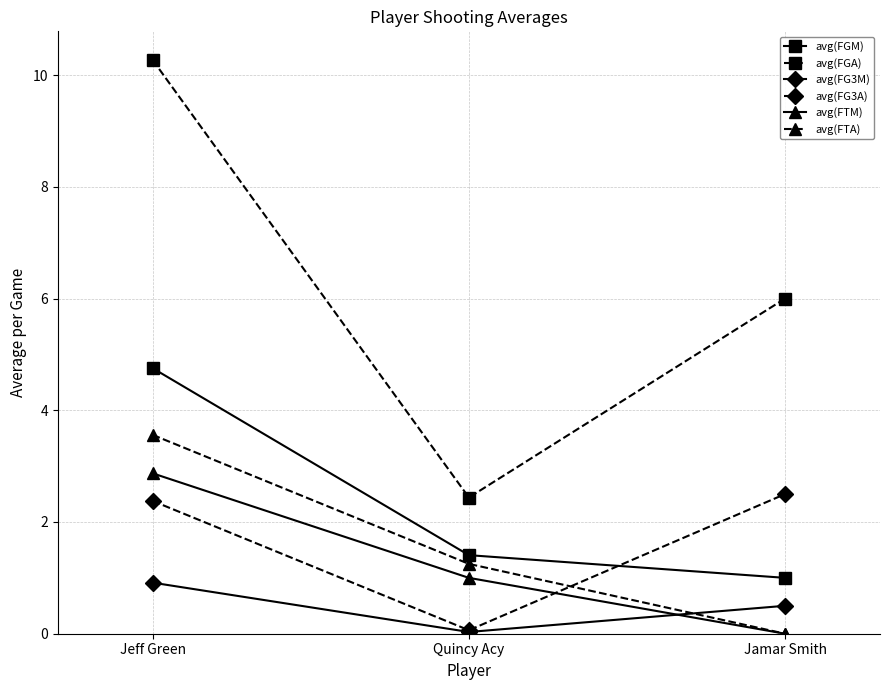

What is the sum of all avg(FGA) values?

18.7